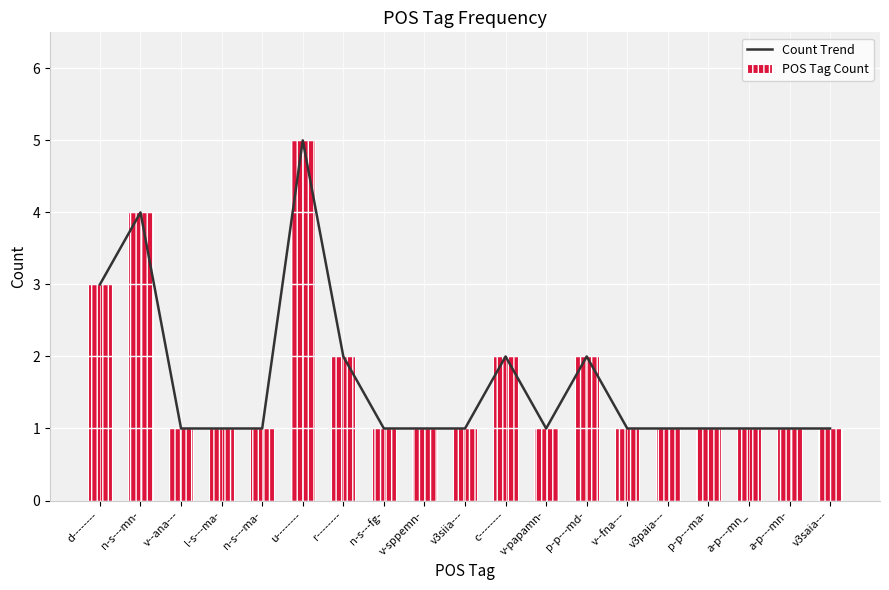

How many POS Tag Count values are between 1 and 2?

16